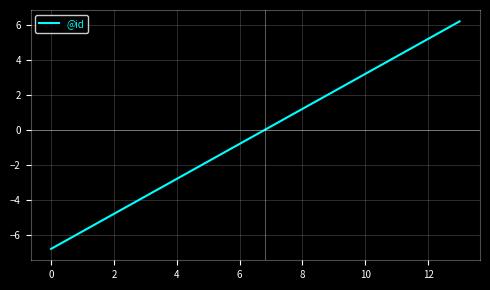

What is the difference between the maximum and minimum values?

13.0